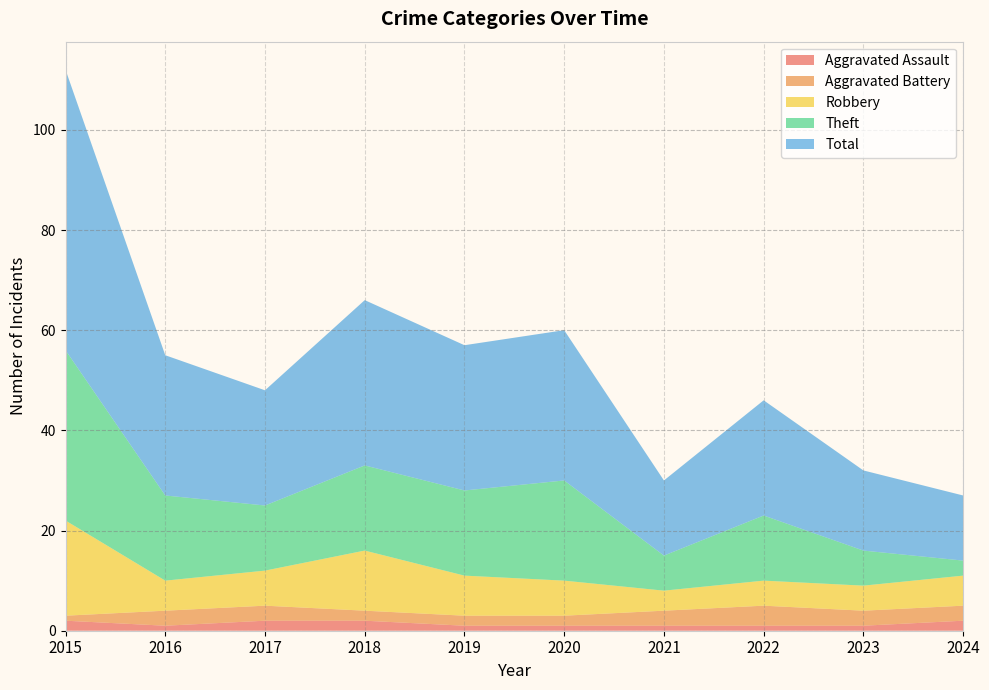

Reading right to left, extract all data points from this chart.

Aggravated Assault: 2	1	1	1	1	1	2	2	1	2
Aggravated Battery: 3	3	4	3	2	2	2	3	3	1
Robbery: 6	5	5	4	7	8	12	7	6	19
Theft: 3	7	13	7	20	17	17	13	17	34
Total: 13	16	23	15	30	29	33	23	28	56